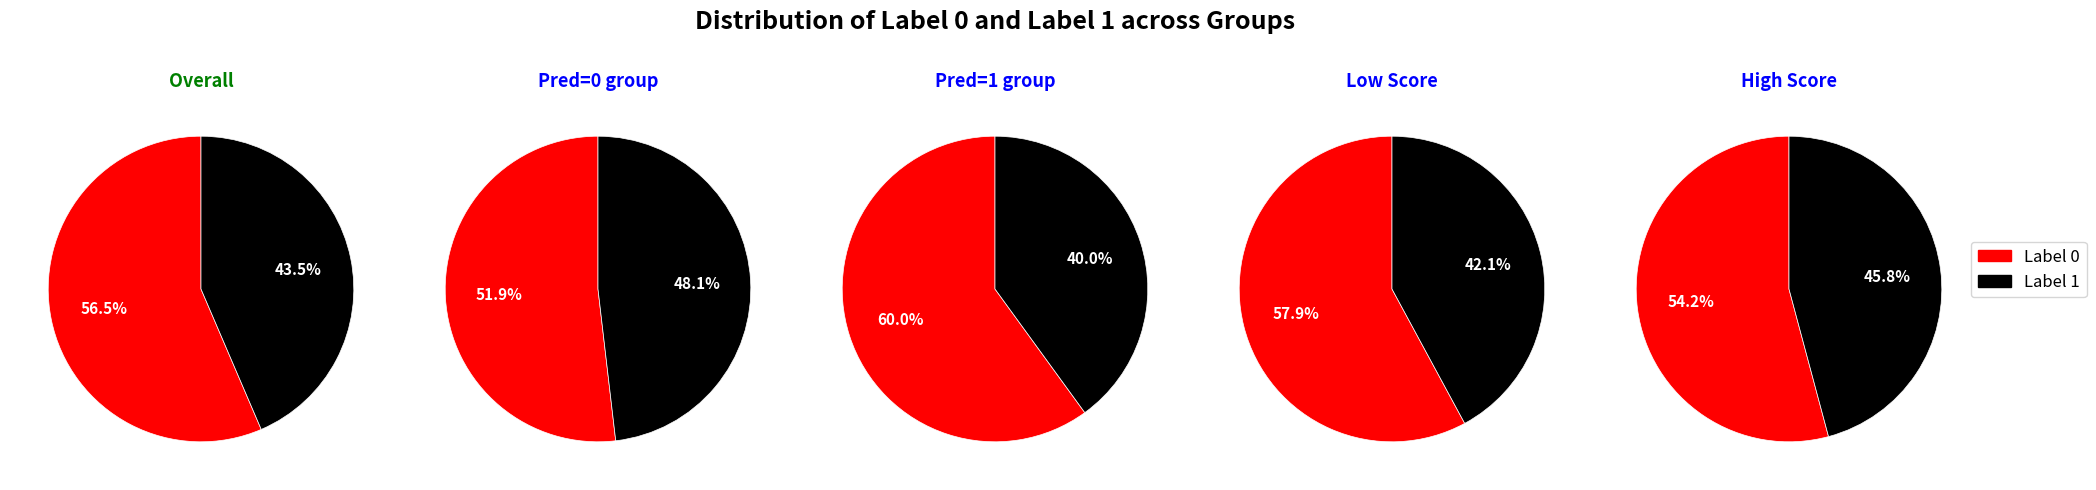

True or false: 1 accounts for 44% of the total.

True